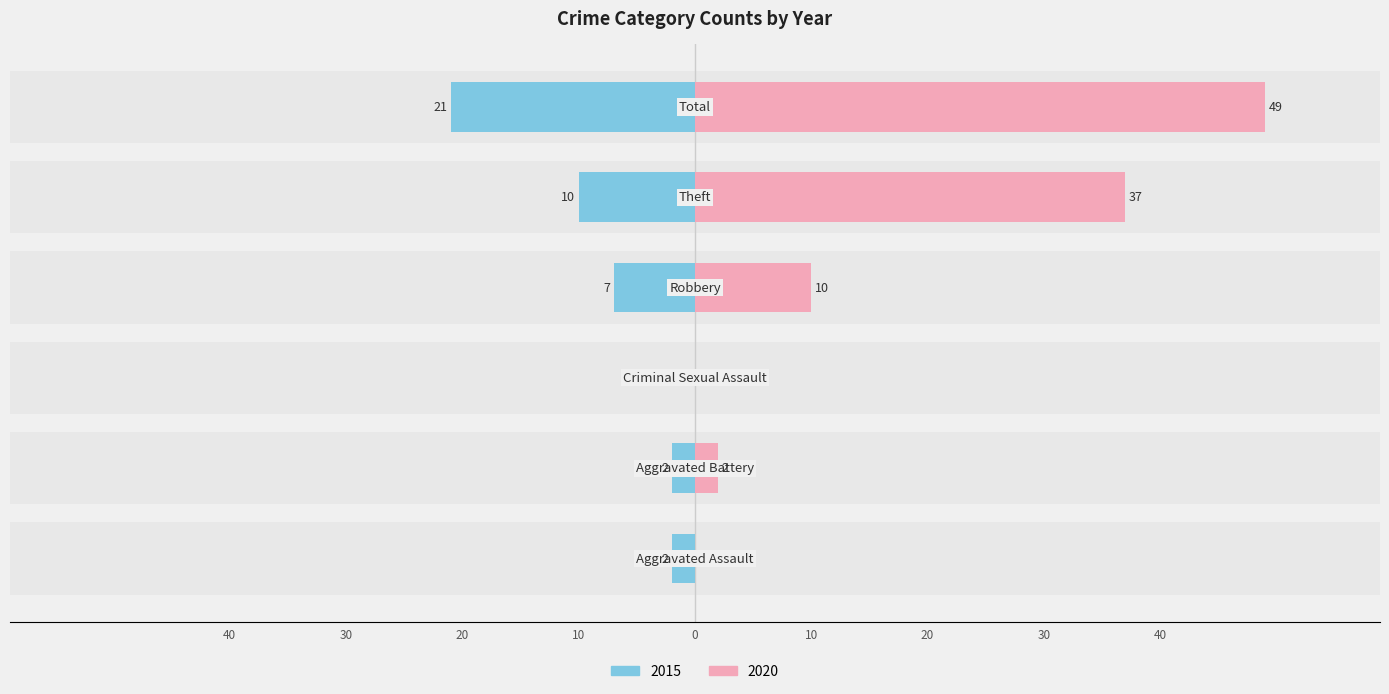

Is it true that 2016 equals 12 at Robbery?

False